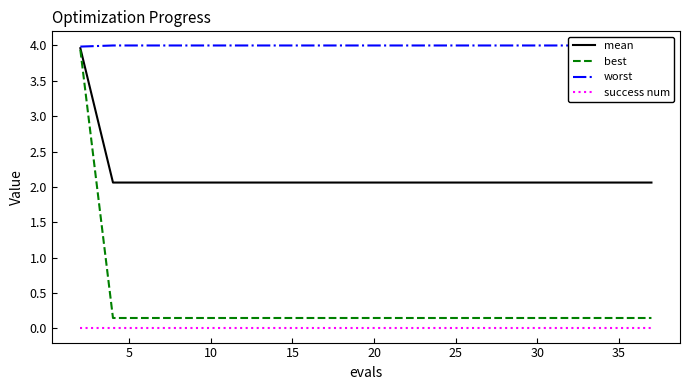

Reading left to right, transcribe all the data shown in this chart.

mean: 4.0	2.1	2.1	2.1	2.1	2.1	2.1	2.1	2.1	2.1	2.1	2.1	2.1	2.1	2.1	2.1	2.1	2.1	2.1	2.1
best: 3.9	0.1	0.1	0.1	0.1	0.1	0.1	0.1	0.1	0.1	0.1	0.1	0.1	0.1	0.1	0.1	0.1	0.1	0.1	0.1
worst: 4.0	4.0	4.0	4.0	4.0	4.0	4.0	4.0	4.0	4.0	4.0	4.0	4.0	4.0	4.0	4.0	4.0	4.0	4.0	4.0
success num: 0.0	0.0	0.0	0.0	0.0	0.0	0.0	0.0	0.0	0.0	0.0	0.0	0.0	0.0	0.0	0.0	0.0	0.0	0.0	0.0